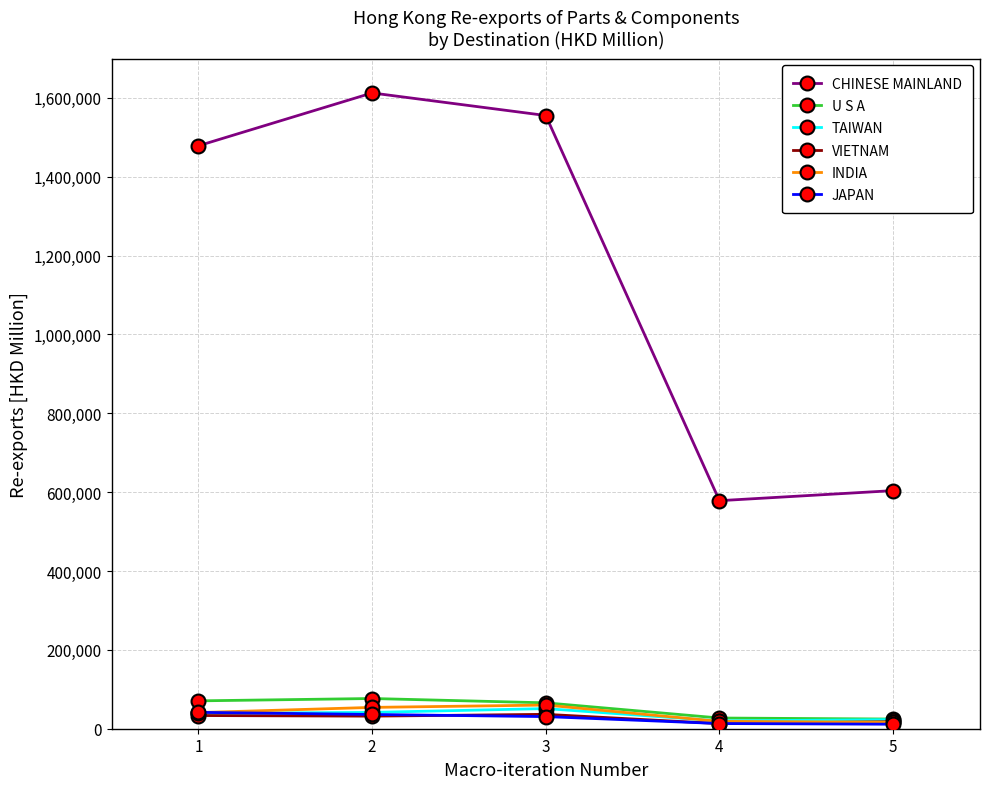

The value of TAIWAN at 5 is 23129.8. True or false?

True